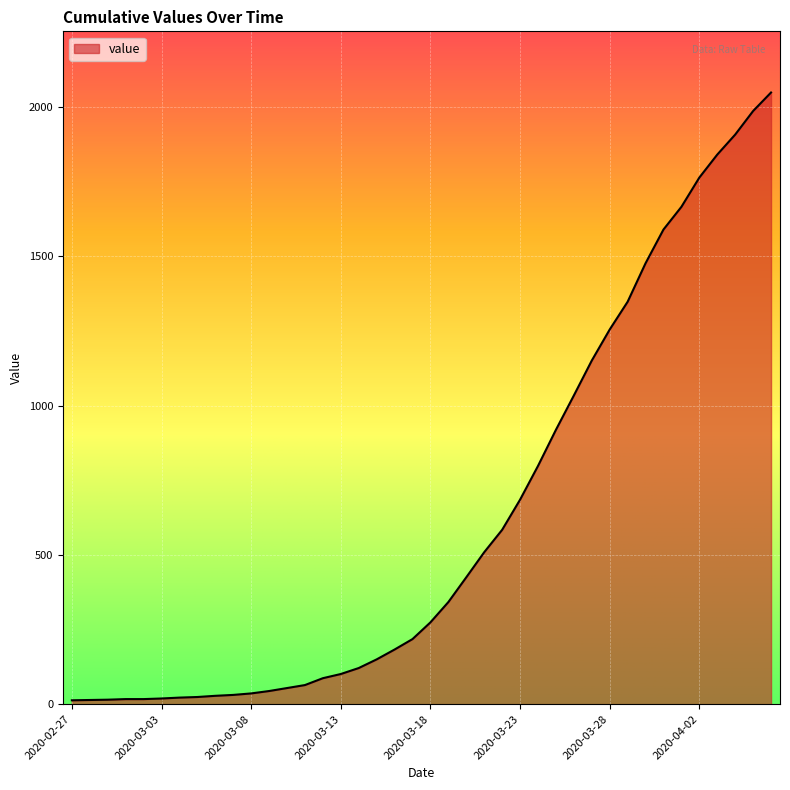

What is the maximum value shown in the chart?

2049